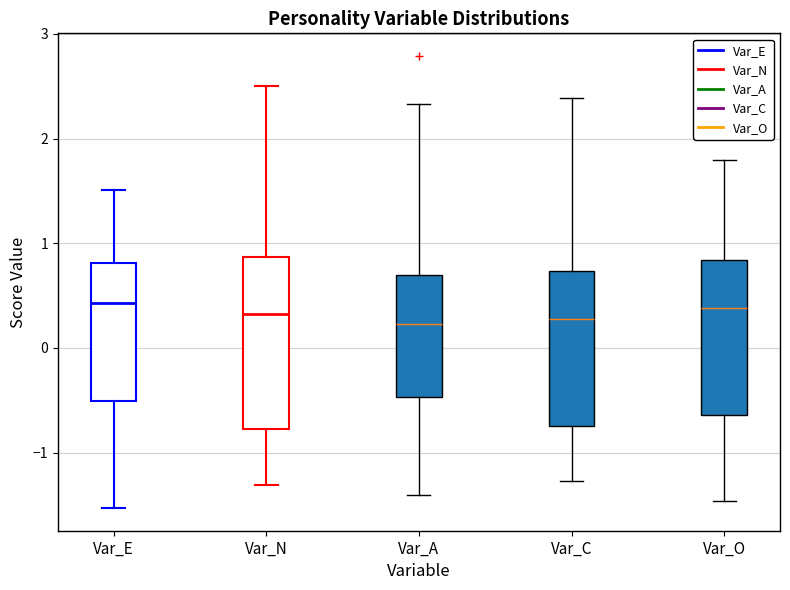

Where does the upper whisker of the box for Var_C end on the y-axis? The values are not printed on the chart, so give them approximately, as read against the axis.

2.4